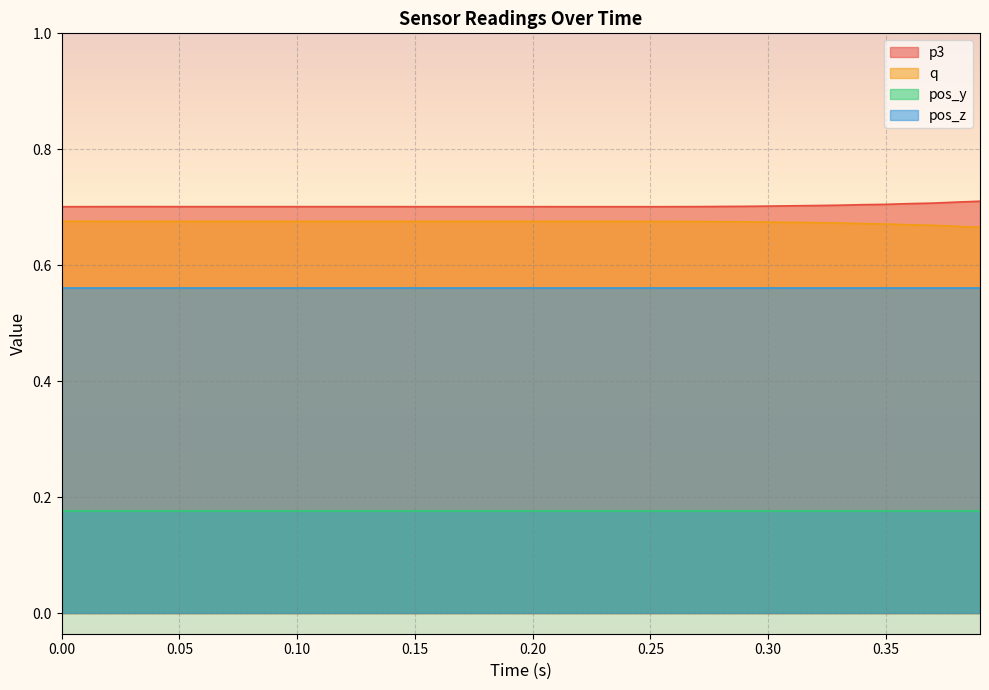

How many categories are shown in the chart?

40